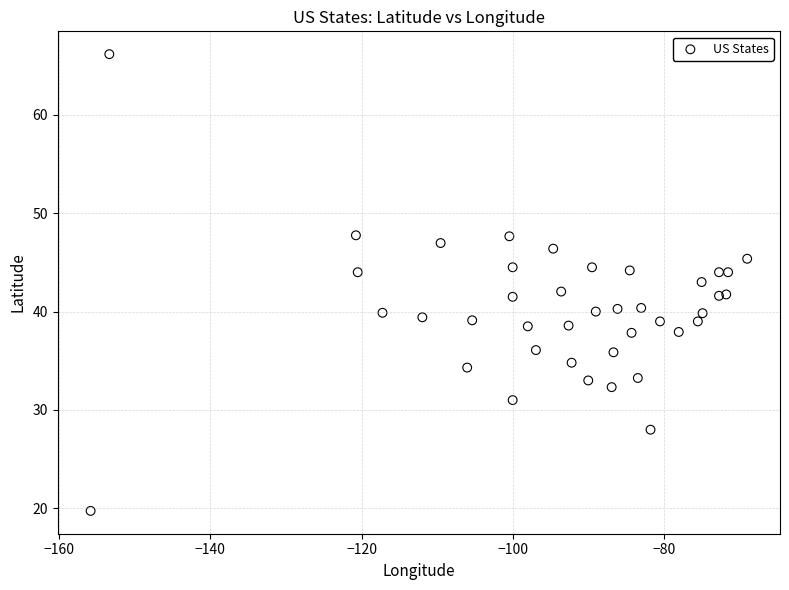

What is the range of Y values (max minus min)?

46.4